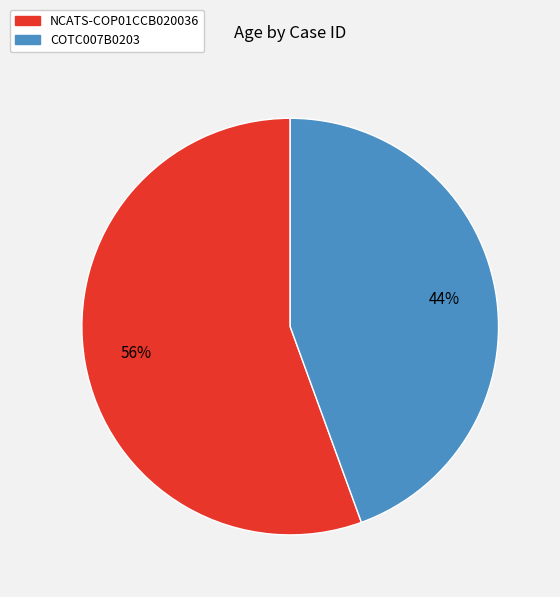

True or false: COTC007B0203 accounts for 44% of the total.

True